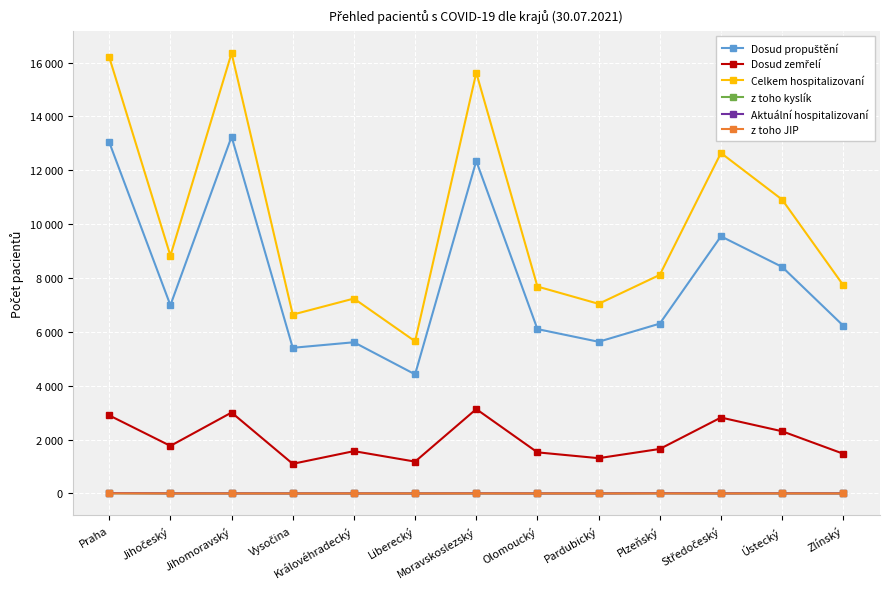

How many interior local peaks does the Celkem hospitalizovaní series have?

4